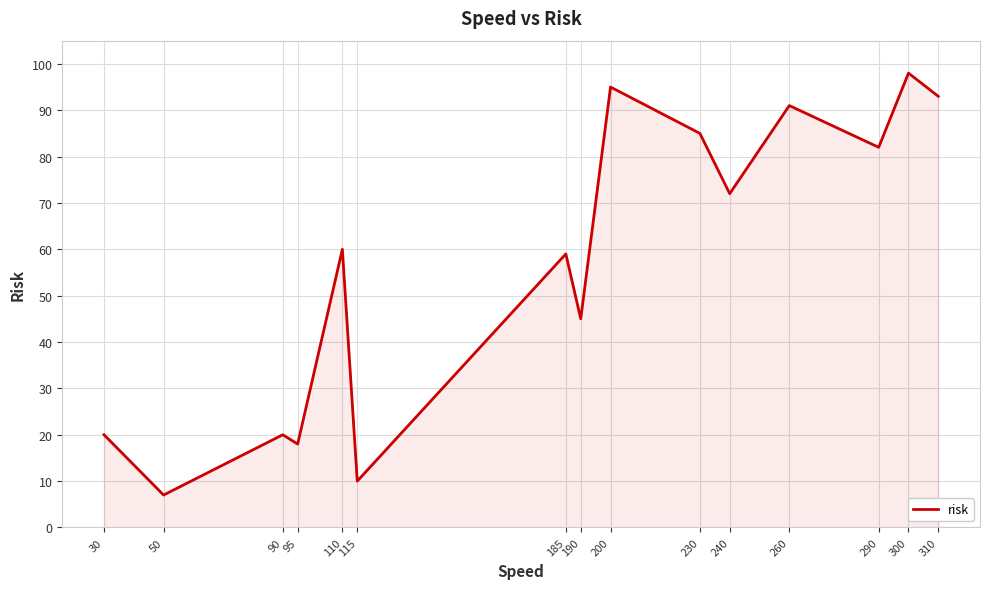

Read the value at 240.

72